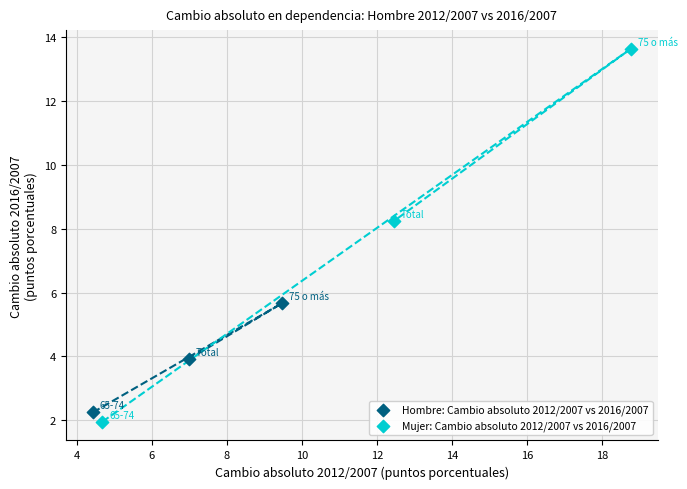

Which series has the widest spread of Y values?

Mujer: Cambio absoluto 2012/2007 vs 2016/2007